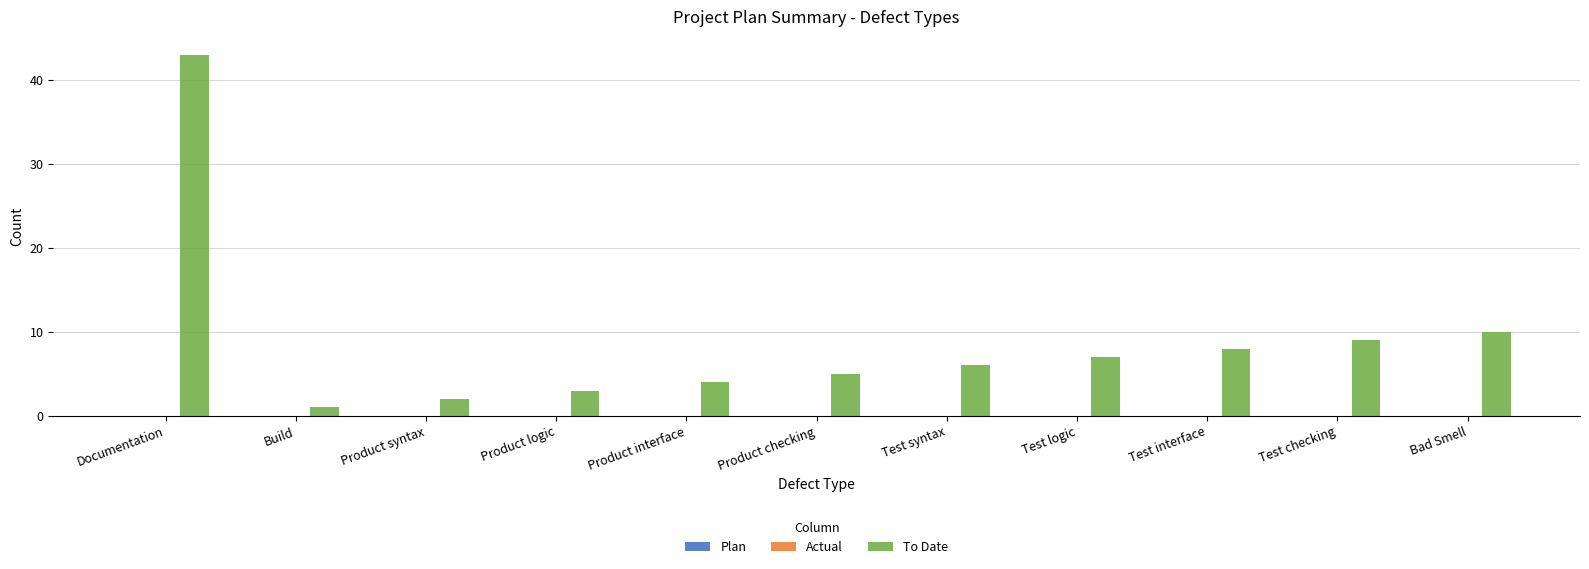

How many bars are there in total?

11